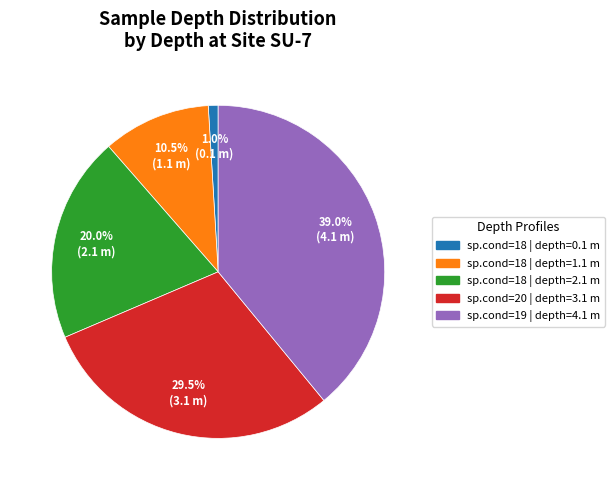

Is there any slice that represents more than half of the pie?

No